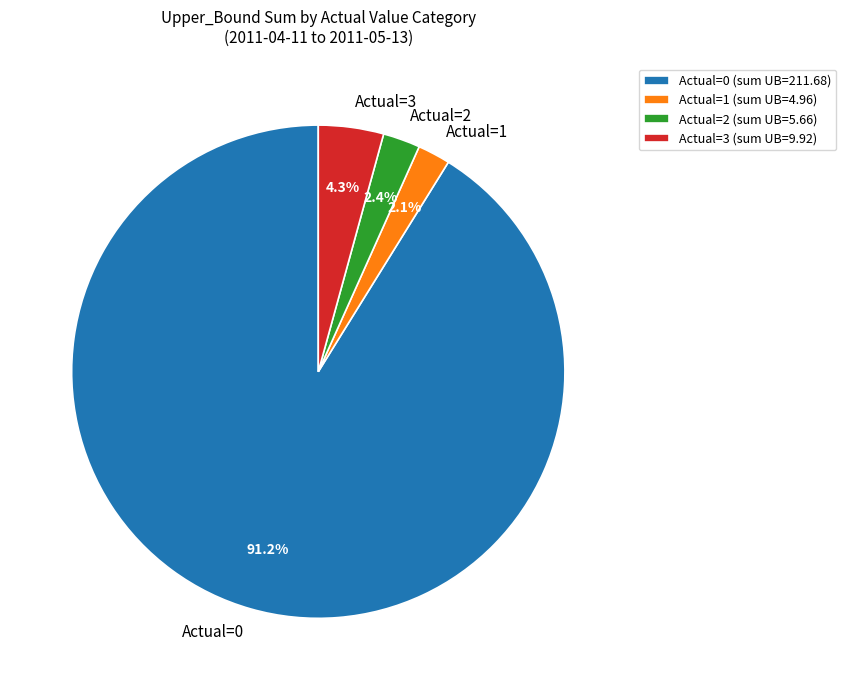

What percentage do Actual=3 and Actual=1 together represent?

6.4%